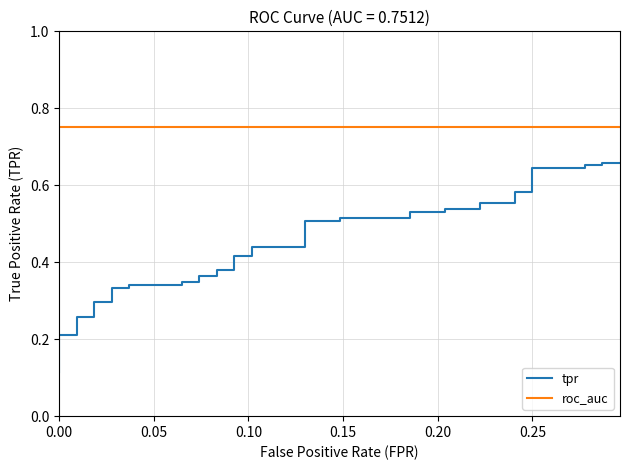

Count the tpr values in the range 0 to 1.

40